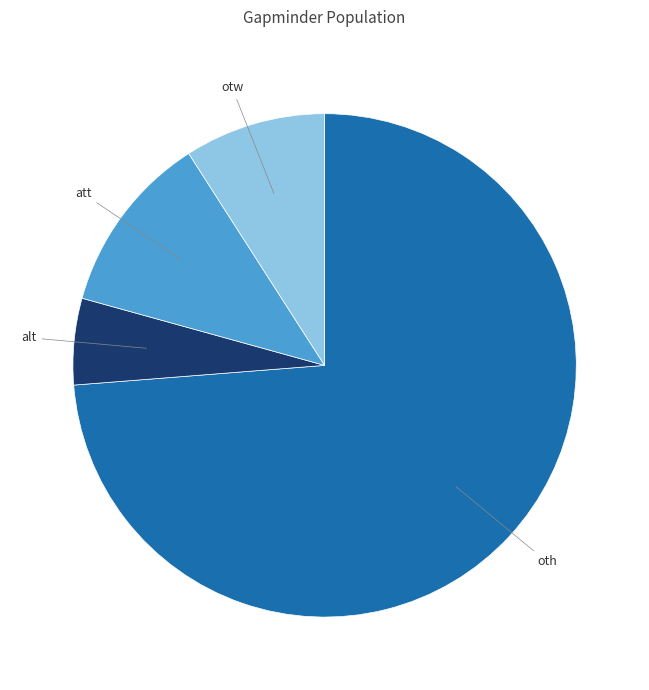

Is there a majority slice in this chart?

Yes